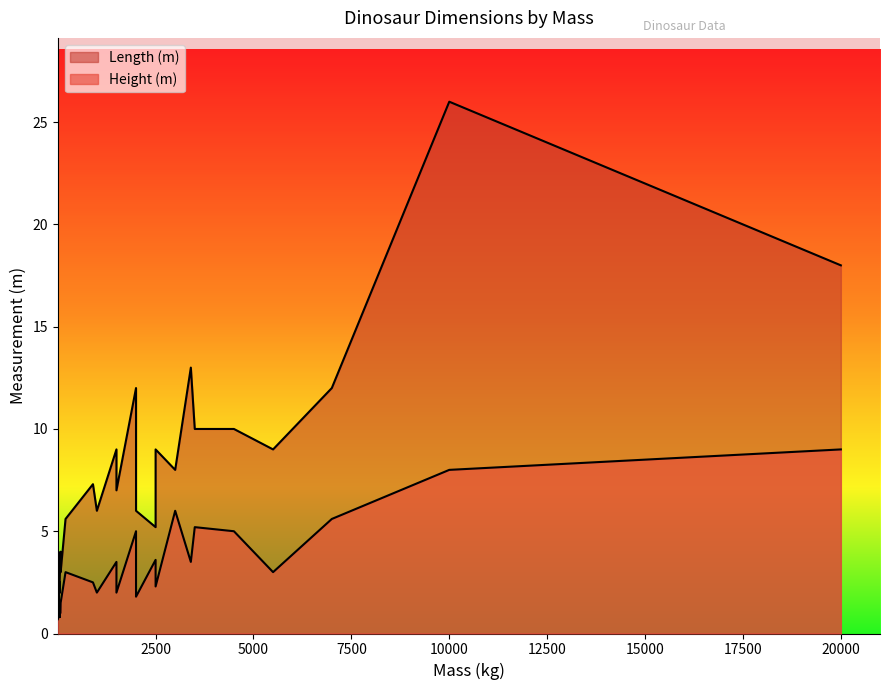

Count the number of categories in the chart.

28